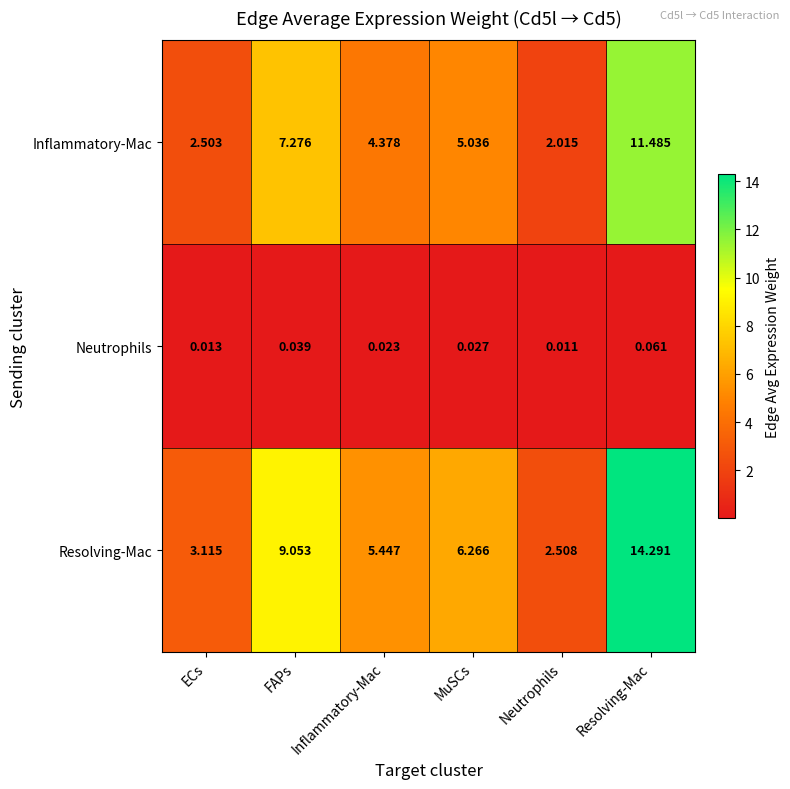

At which label does Inflammatory-Mac reach its peak?

Resolving-Mac